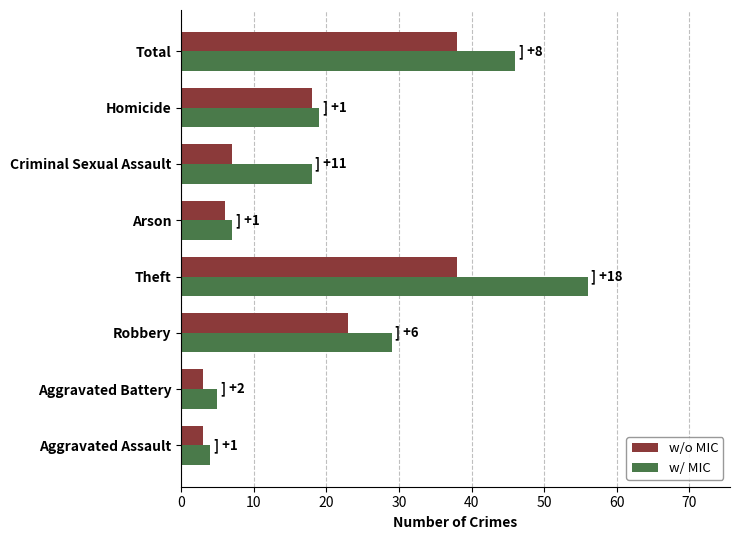

What is the average value of the w/o MIC series?

17